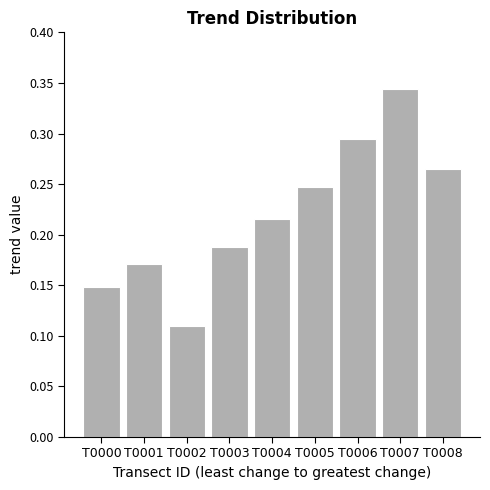

True or false: the data shows 0.0 at T0003.

False